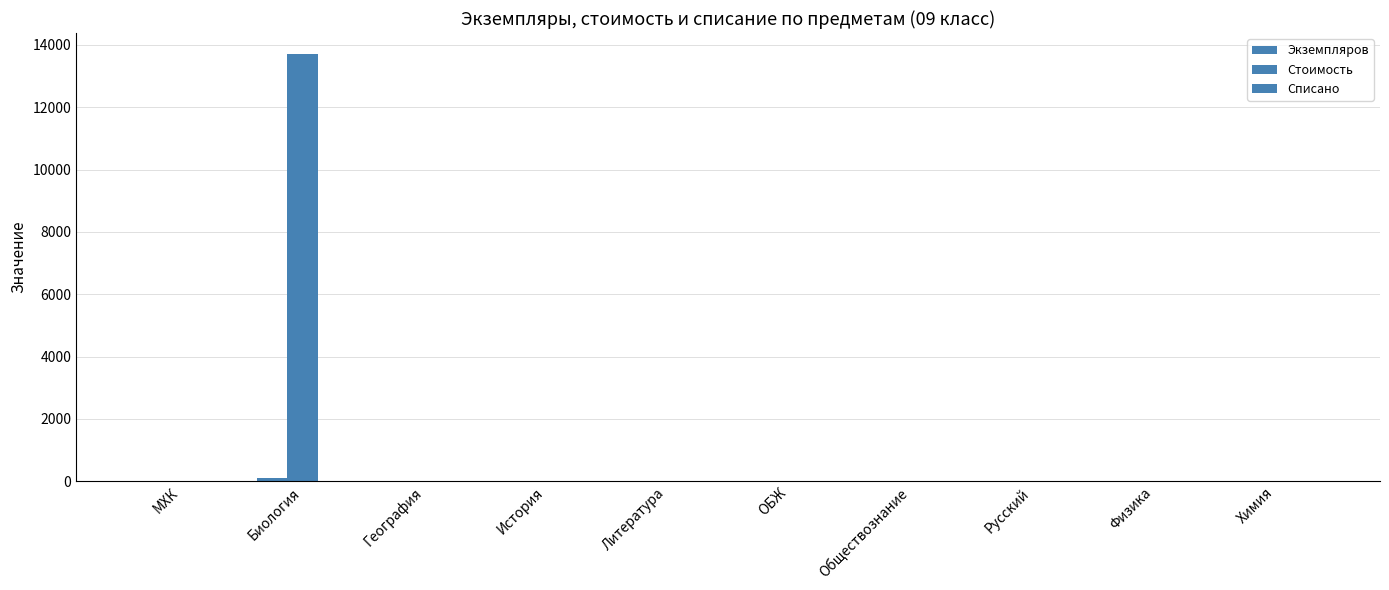

The value of Стоимость at Литература is 0.0. True or false?

True